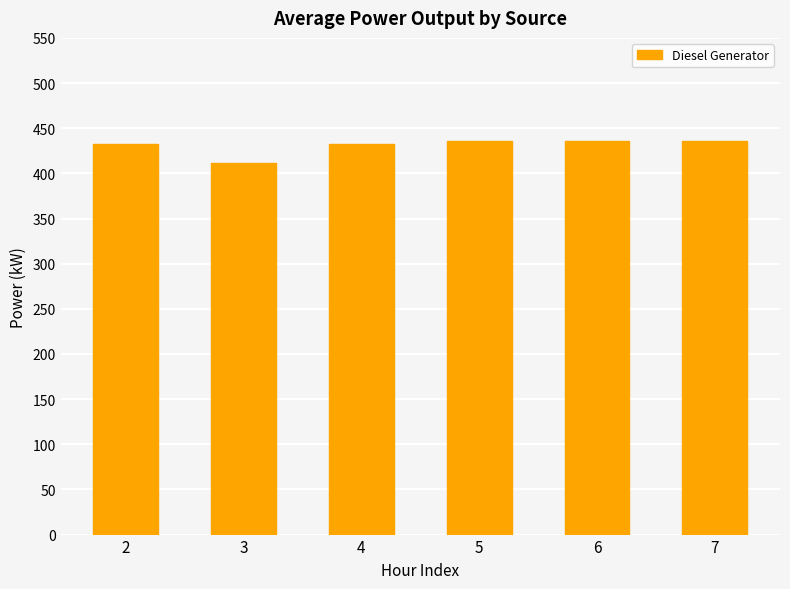

What is the ratio of the value at 2 to the value at 5?

1.0